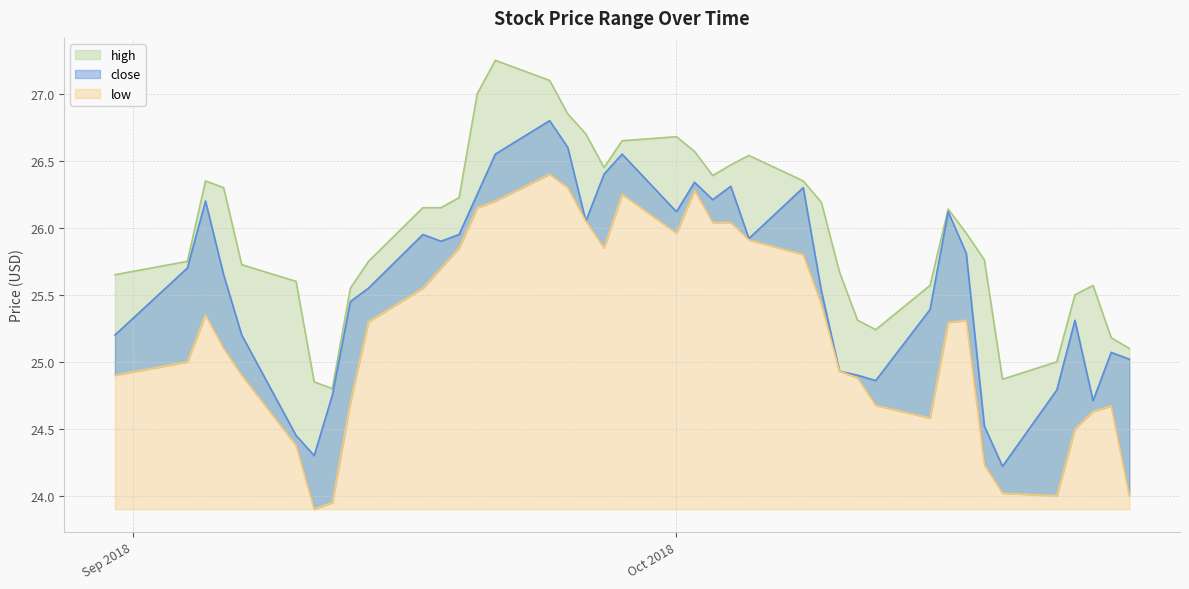

Rank the series by their maximum value, from lowest to highest.

low, close, high